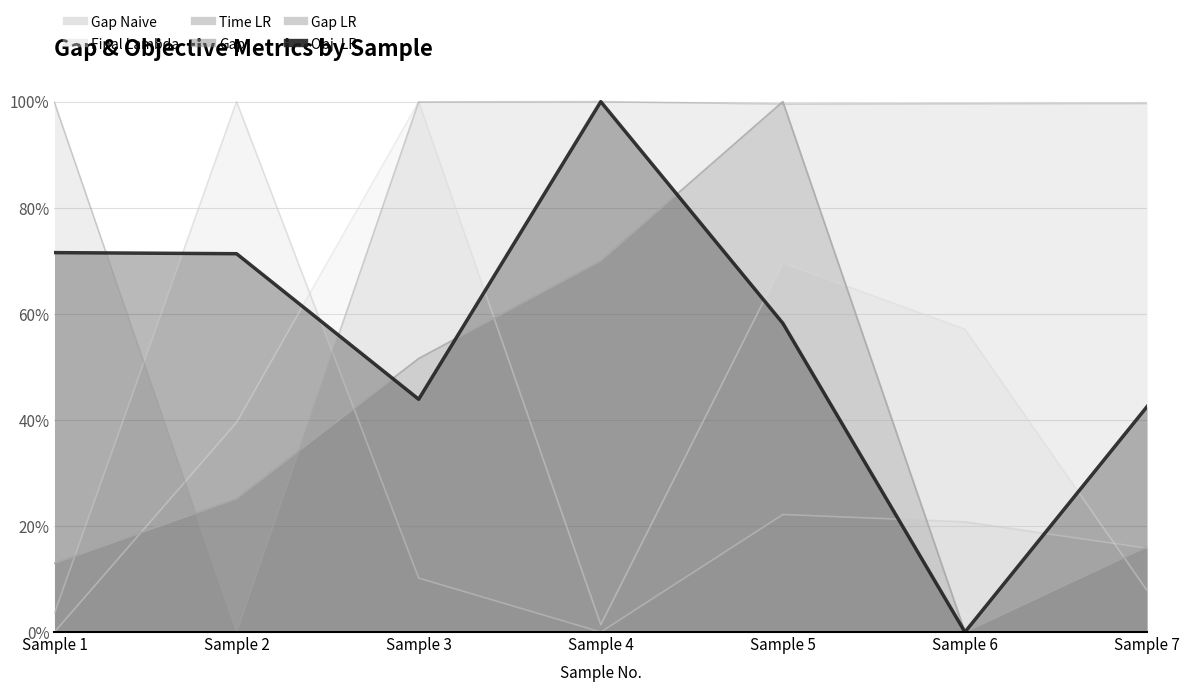

Where do Obj. LR and Time LR first cross each other?

Sample 1 and Sample 2